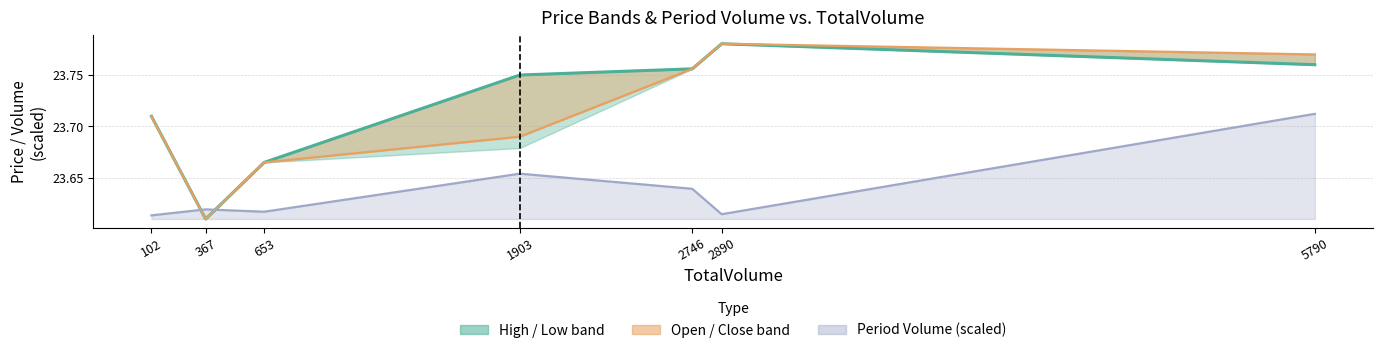

What is the difference between the maximum and minimum values in the Open series?

0.2